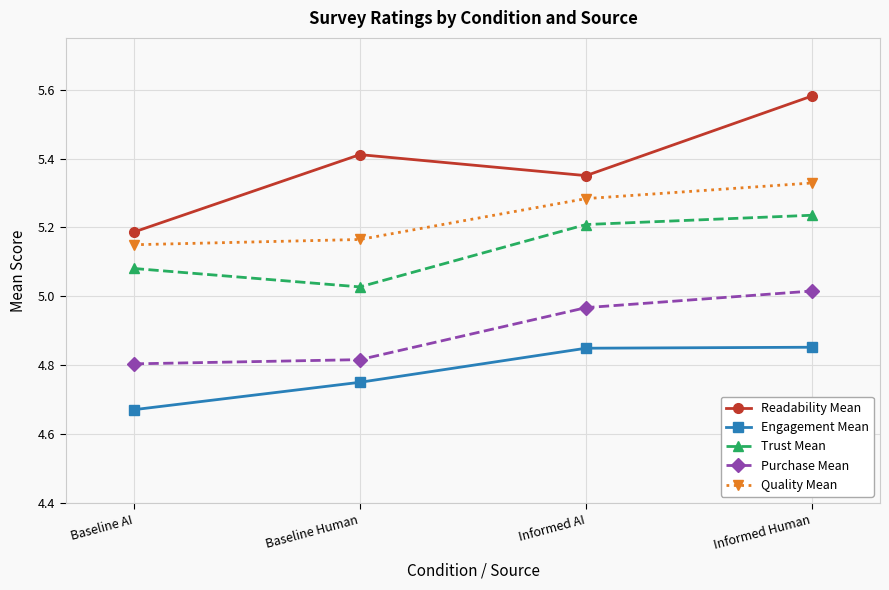

What is the label of the 4th point from the right?

Baseline AI